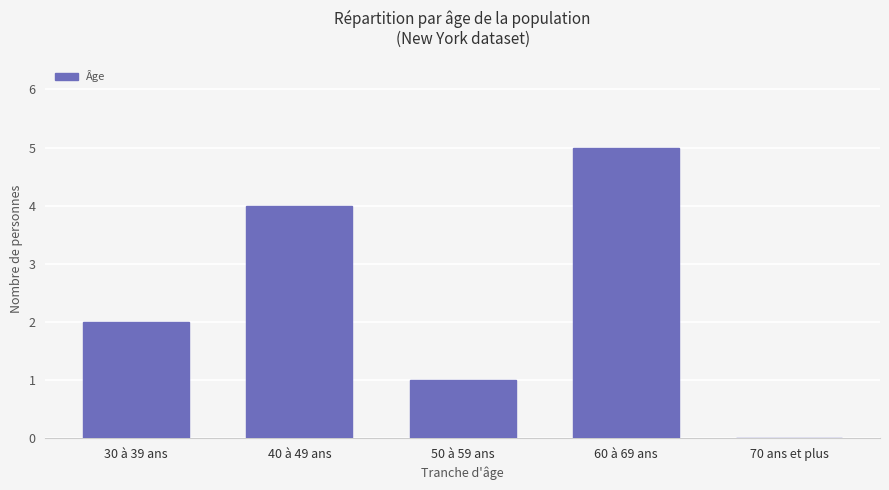

What is the maximum value shown in the chart?

5